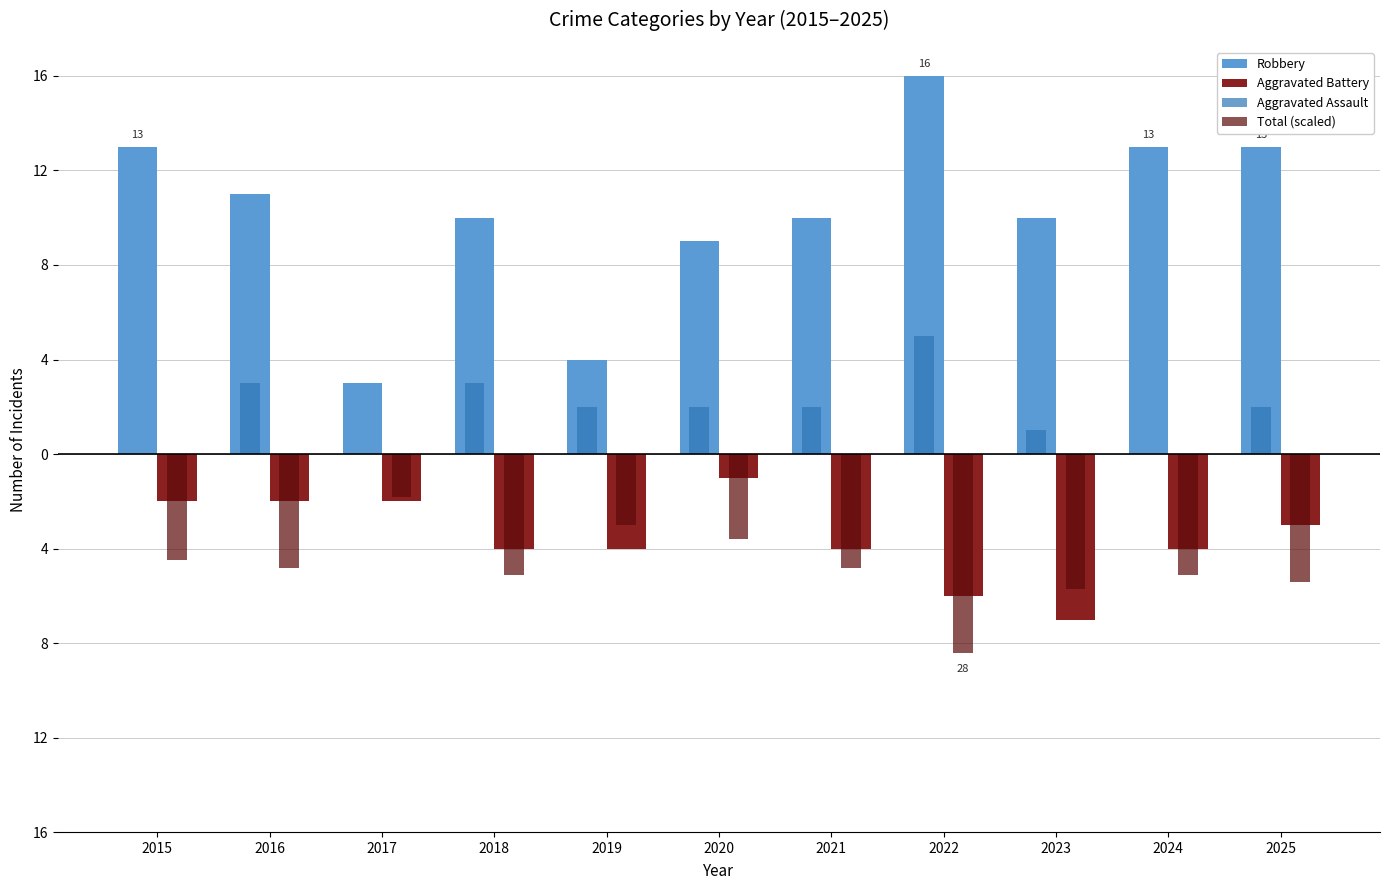

Which category has the lowest value in the Total (scaled) series?

2022